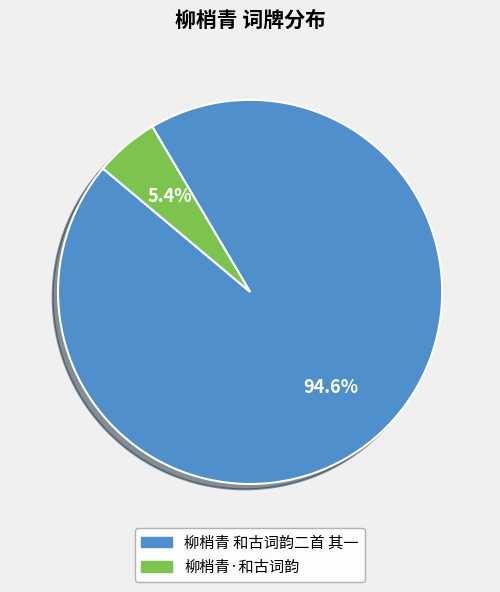

Combined, what portion of the pie is 柳梢青 和古词韵二首 其一 and 柳梢青·和古词韵?

100.0%